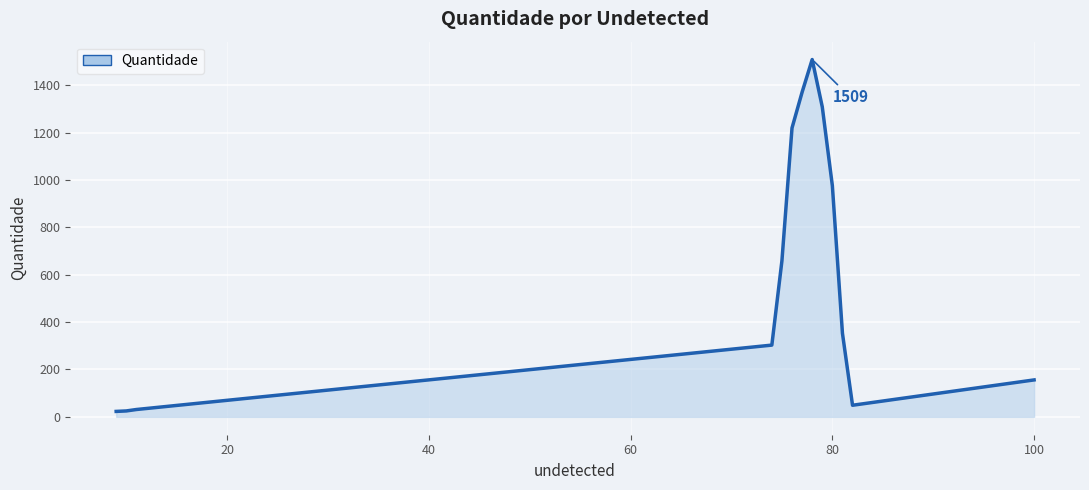

What is the greatest value displayed?

1509